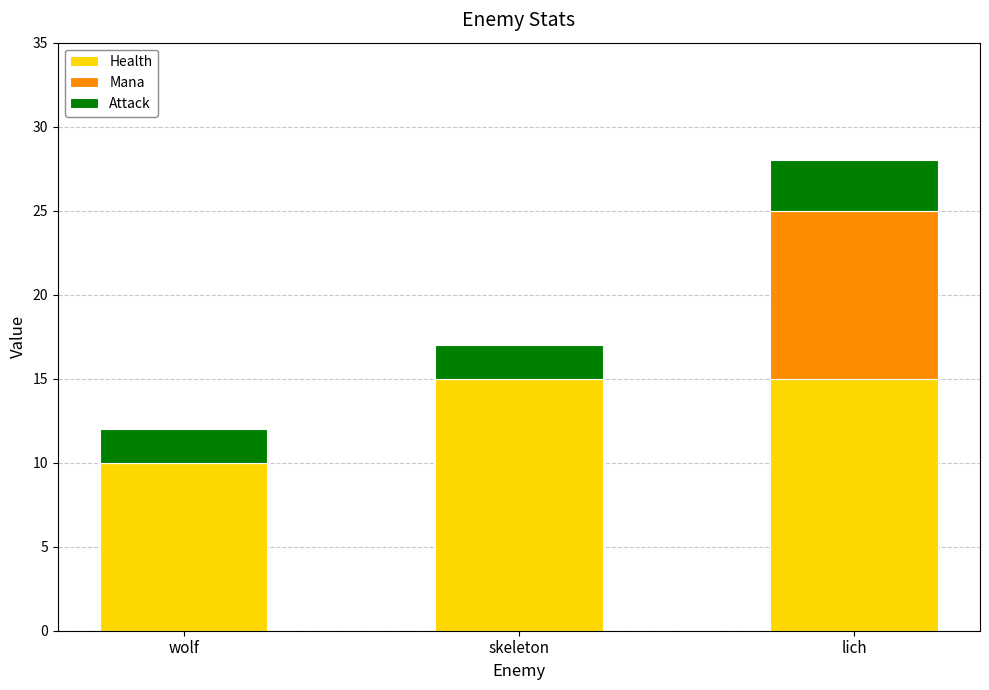

The value of Health at skeleton is 23. True or false?

False